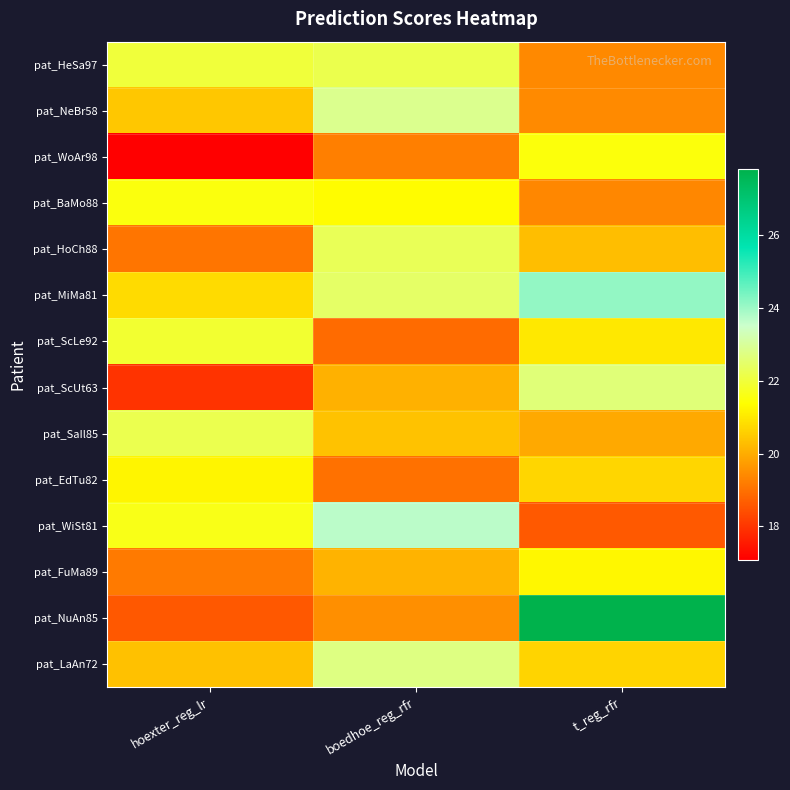

Reading left to right, list all the values displayed in this chart.

pat_HeSa97: hoexter_reg_lr=22.0	boedhoe_reg_rfr=22.2	t_reg_rfr=19.4
pat_NeBr58: hoexter_reg_lr=20.5	boedhoe_reg_rfr=22.9	t_reg_rfr=19.4
pat_WoAr98: hoexter_reg_lr=17.1	boedhoe_reg_rfr=19.2	t_reg_rfr=21.5
pat_BaMo88: hoexter_reg_lr=21.5	boedhoe_reg_rfr=21.3	t_reg_rfr=19.4
pat_HoCh88: hoexter_reg_lr=19.1	boedhoe_reg_rfr=22.3	t_reg_rfr=20.3
pat_MiMa81: hoexter_reg_lr=20.8	boedhoe_reg_rfr=22.5	t_reg_rfr=24.1
pat_ScLe92: hoexter_reg_lr=21.9	boedhoe_reg_rfr=18.9	t_reg_rfr=21.0
pat_ScUt63: hoexter_reg_lr=18.0	boedhoe_reg_rfr=20.1	t_reg_rfr=22.7
pat_SaIl85: hoexter_reg_lr=22.2	boedhoe_reg_rfr=20.4	t_reg_rfr=19.9
pat_EdTu82: hoexter_reg_lr=21.2	boedhoe_reg_rfr=19.0	t_reg_rfr=20.7
pat_WiSt81: hoexter_reg_lr=21.6	boedhoe_reg_rfr=23.7	t_reg_rfr=18.6
pat_FuMa89: hoexter_reg_lr=19.1	boedhoe_reg_rfr=20.1	t_reg_rfr=21.2
pat_NuAn85: hoexter_reg_lr=18.6	boedhoe_reg_rfr=19.5	t_reg_rfr=27.8
pat_LaAn72: hoexter_reg_lr=20.3	boedhoe_reg_rfr=22.8	t_reg_rfr=20.6